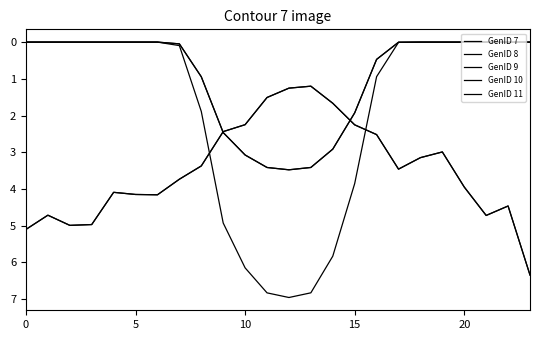

Does the chart display data point markers on the line(s)?

No